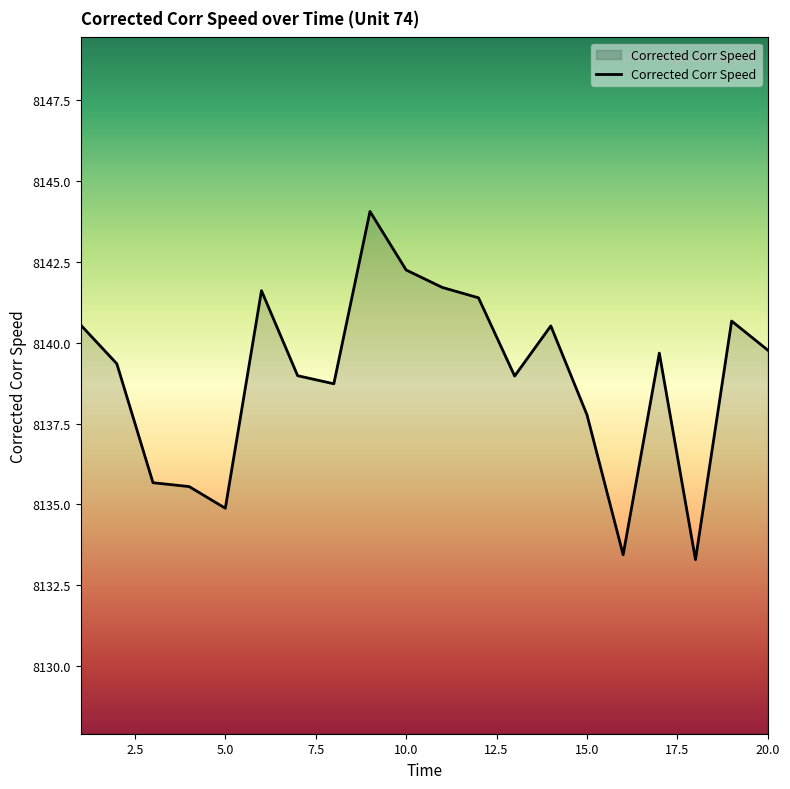

How many distinct data groups are displayed?

1